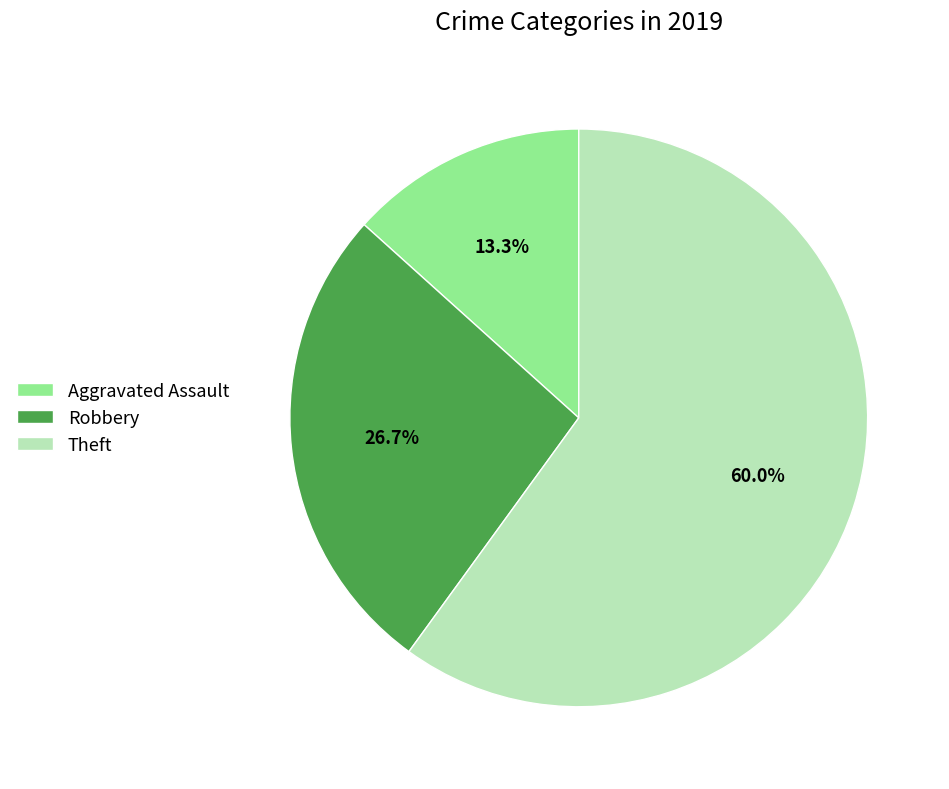

What percentage do Theft and Aggravated Assault together represent?

73.3%